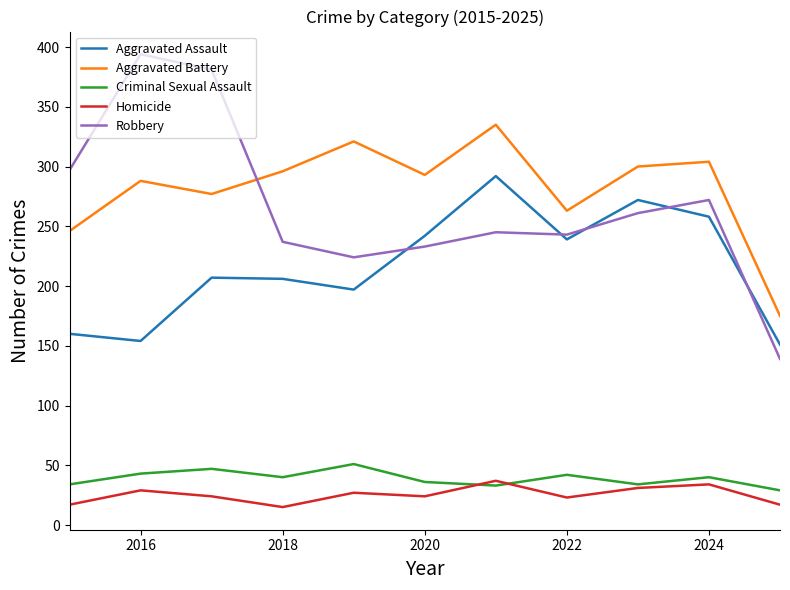

What is the minimum value for Homicide?

15